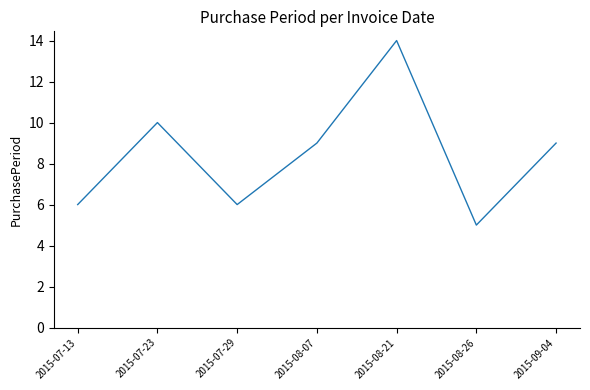

What is the approximate value at 2015-08-07?

9